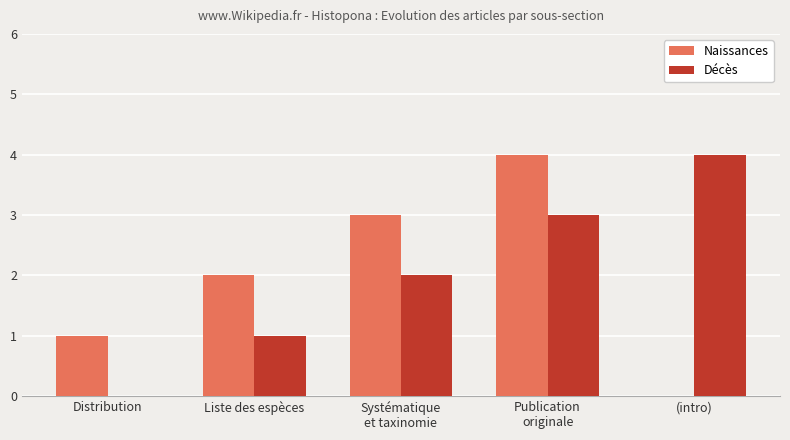

What is the total value across all series at (intro)?

4